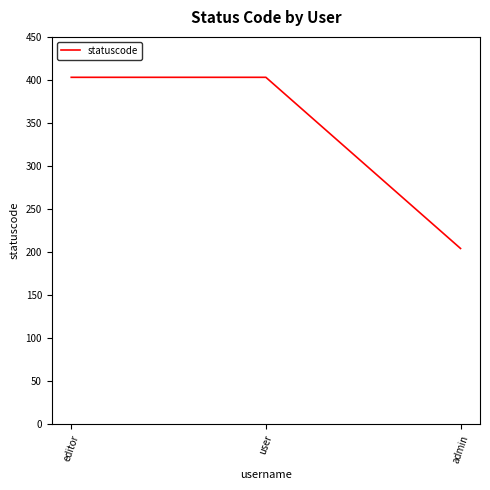

Count the number of data series in this chart.

1